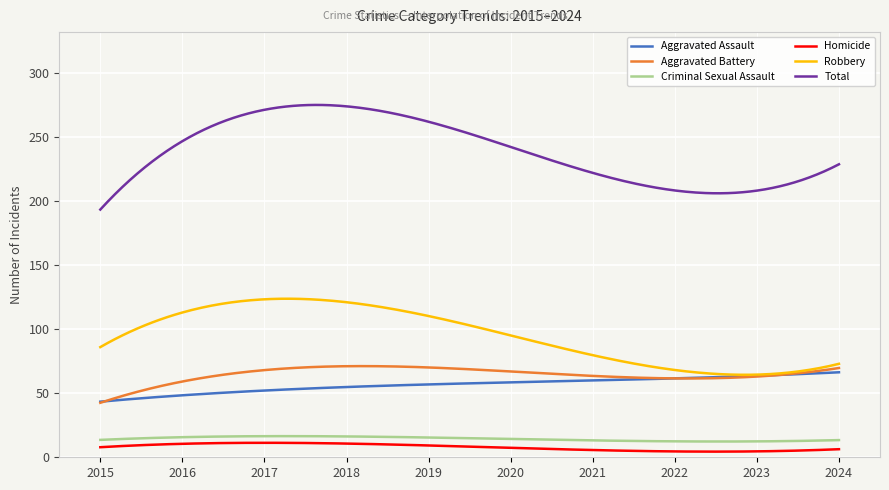

The value of Homicide at 2021 is 10. True or false?

True